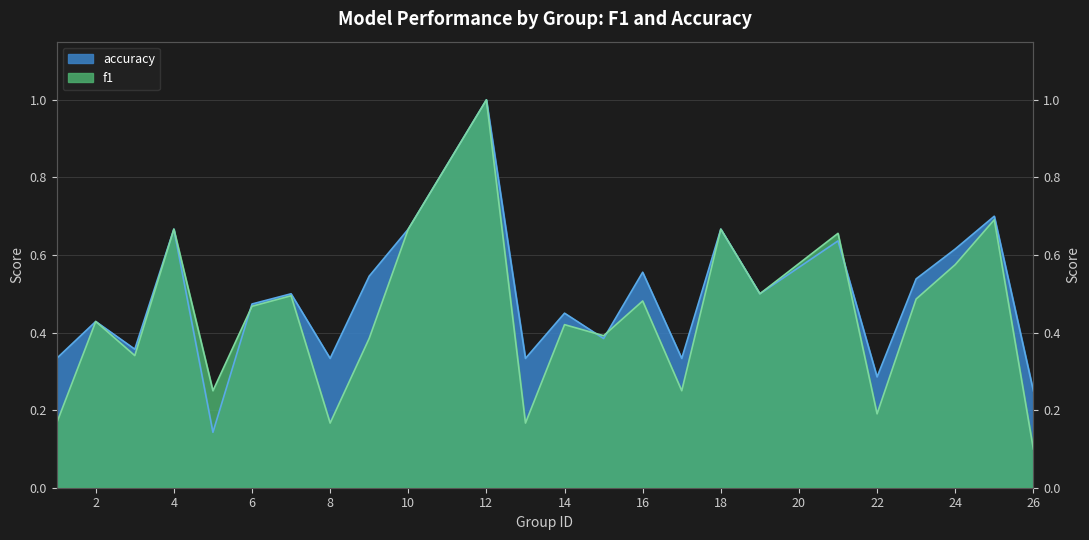

Is the value of accuracy at 6 greater than the value of f1 at 14?

Yes